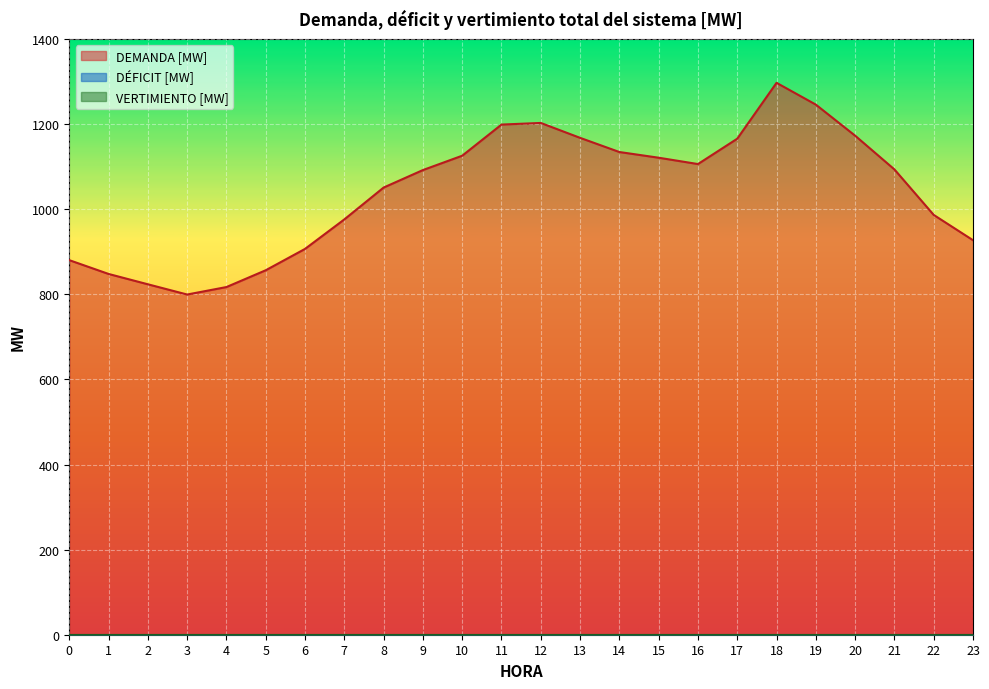

True or false: VERTIMIENTO [MW] and DÉFICIT [MW] cross at least once.

False